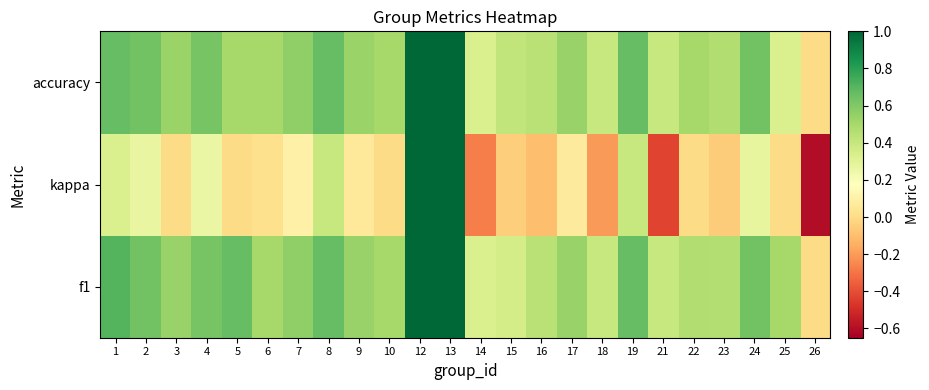

What is the maximum value shown in the chart?

1.0